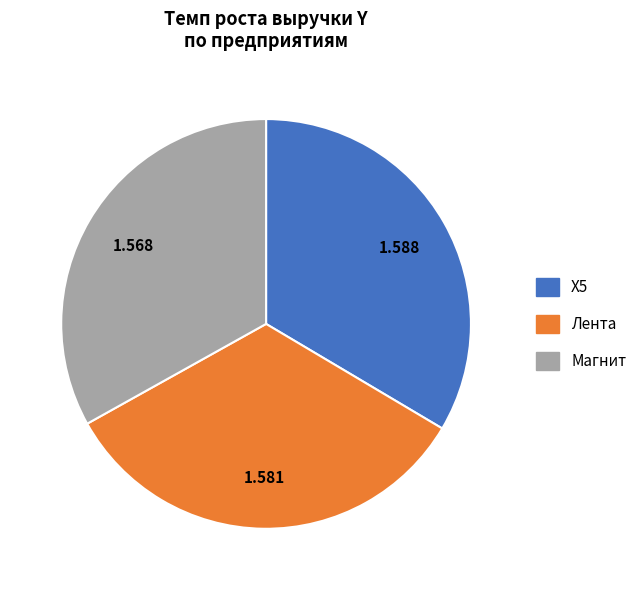

Do X5 and Магнит together represent more than half of the pie?

Yes